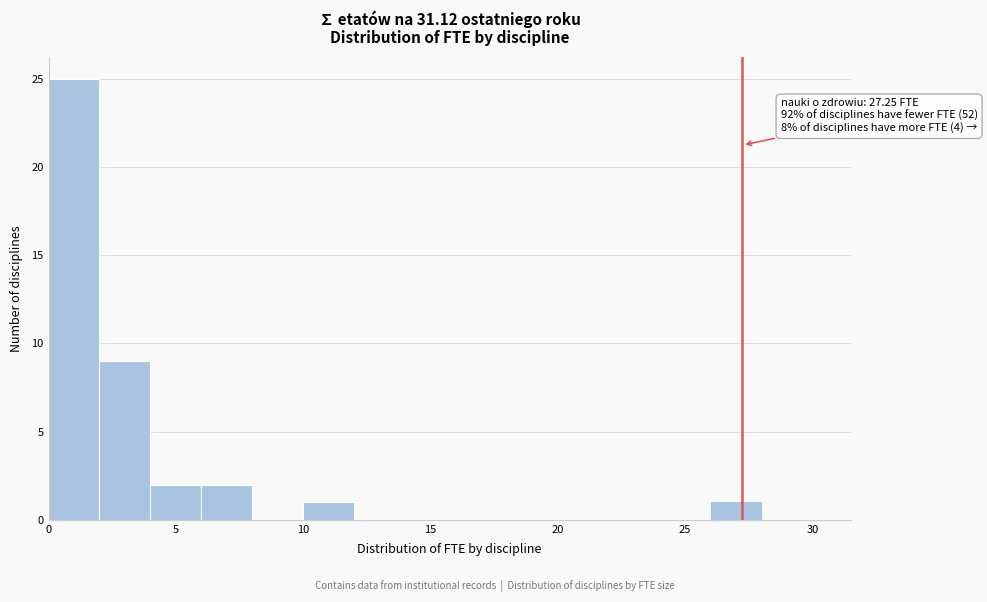

Over which range of the x-axis is the bar tallest?

0 to 2